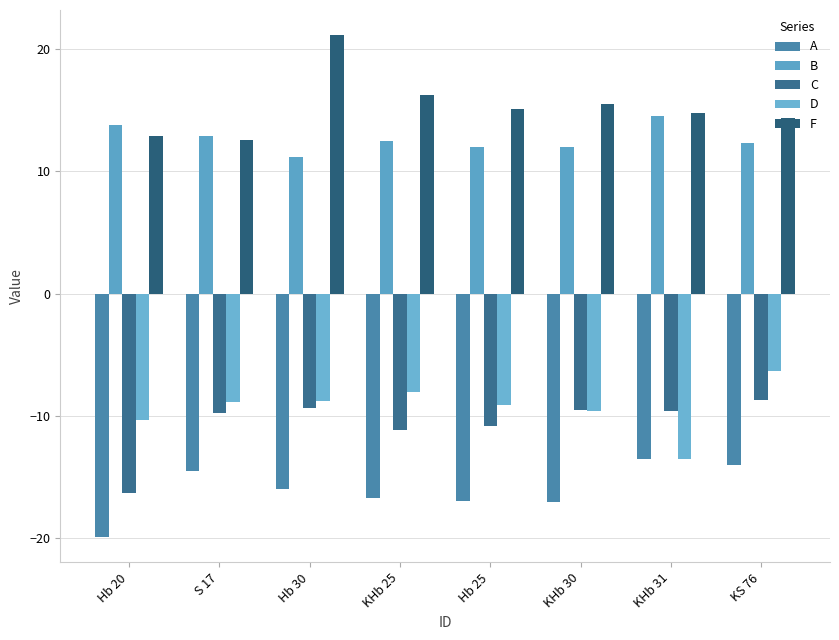

Rank the categories by F value from lowest to highest.

S 17, Hb 20, KS 76, KHb 31, Hb 25, KHb 30, KHb 25, Hb 30